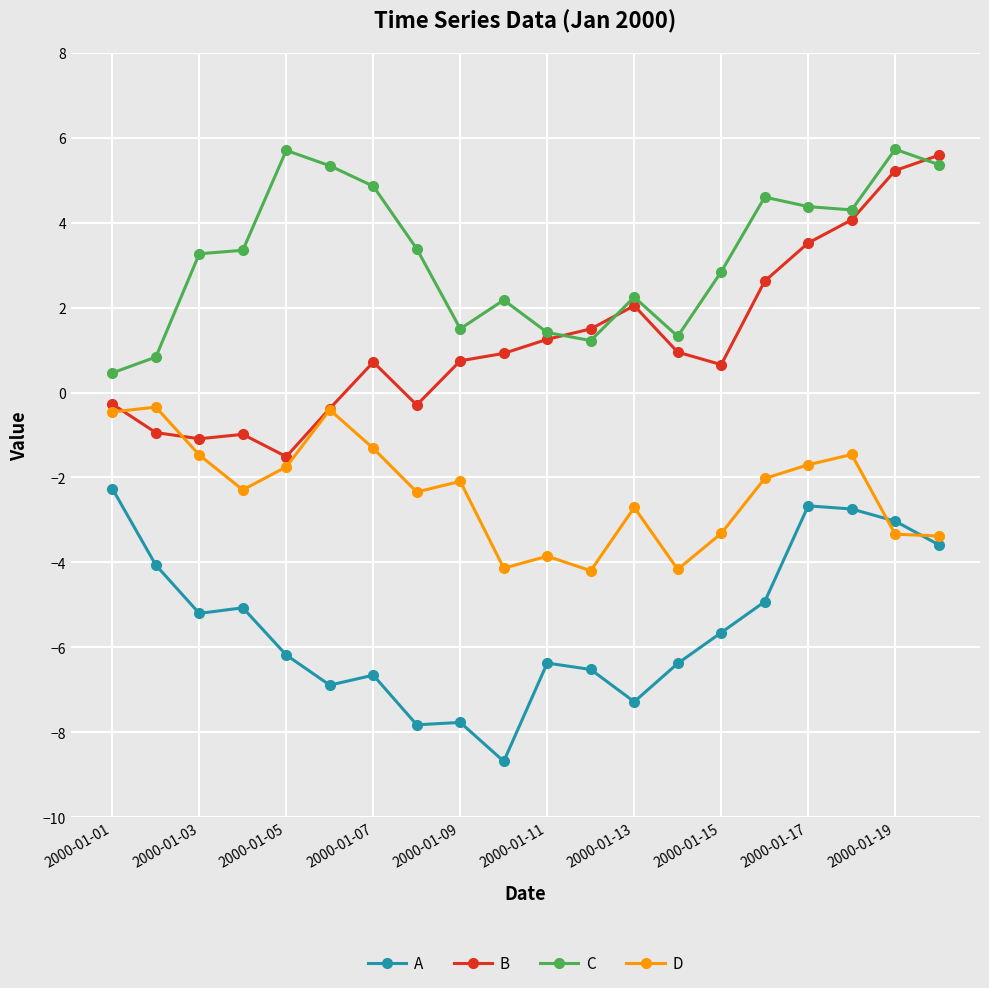

True or false: A and D cross at least once.

True